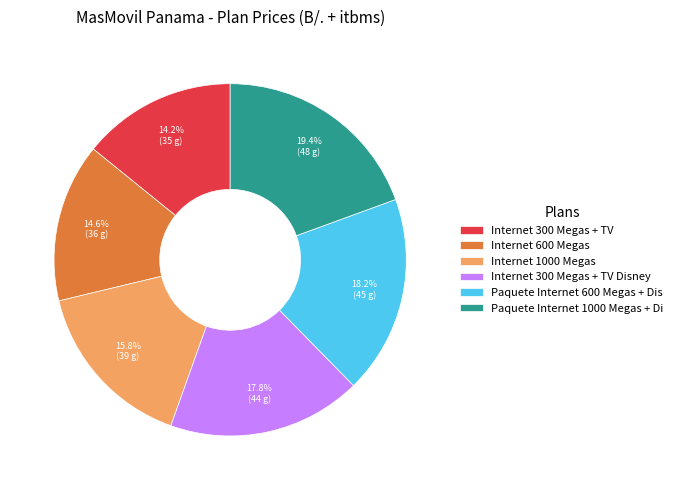

To the nearest percent, what portion does Internet 600 Megas represent?

15%